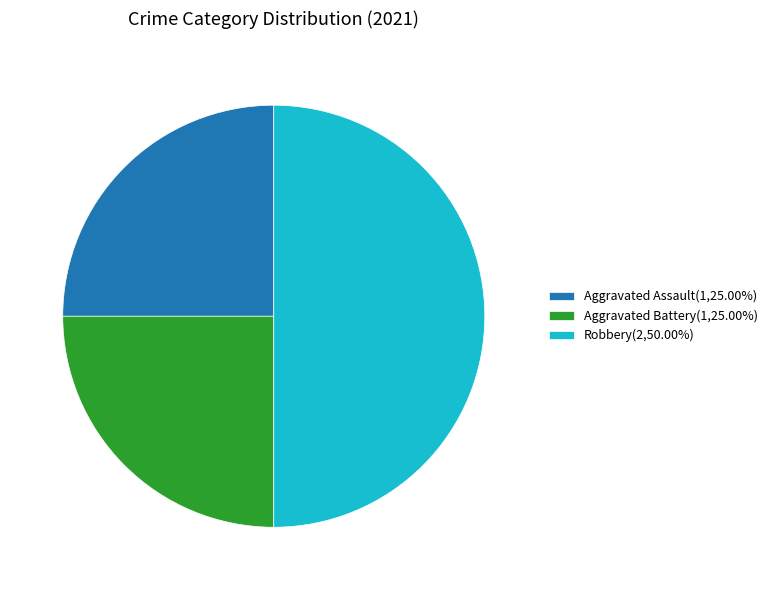

Count the number of slices in the pie.

3